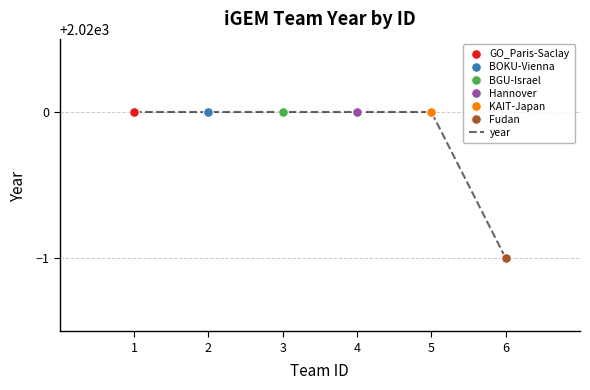

What is the minimum value shown in the chart?

2019